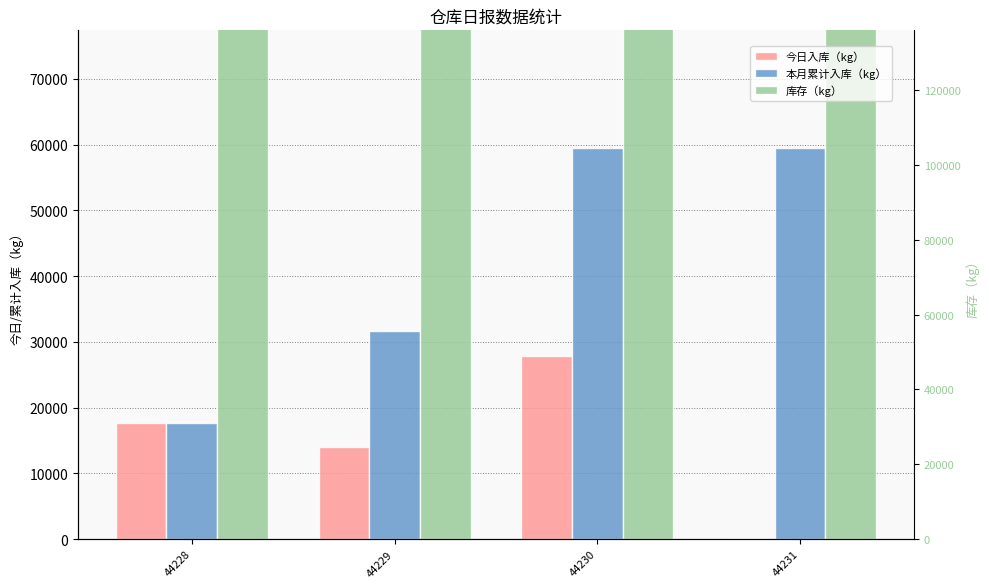

What is the average value of the 库存（kg） series?

96436.7